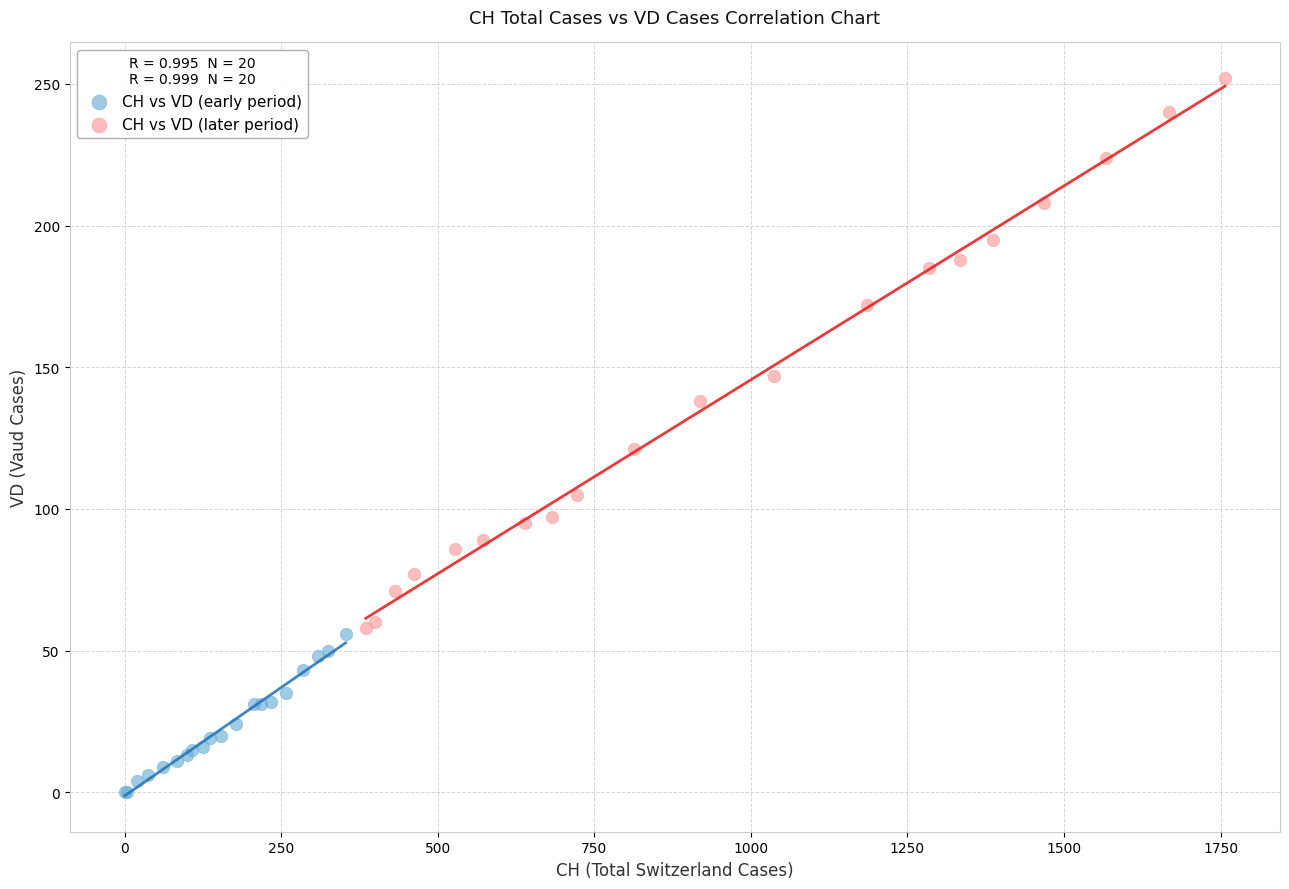

What are all the series names shown in the legend?

CH vs VD (early period), CH vs VD (later period)